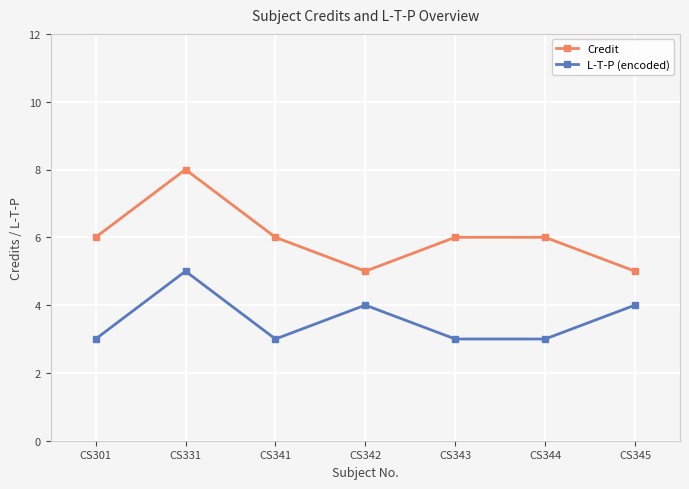

List the series in order of their peak value, lowest first.

L-T-P (encoded), Credit